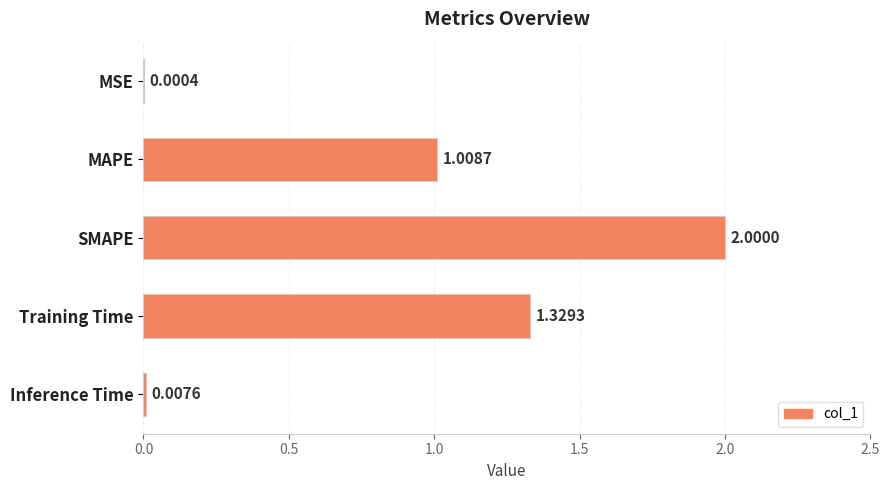

What is the change in value from MSE to MAPE?

+1.0